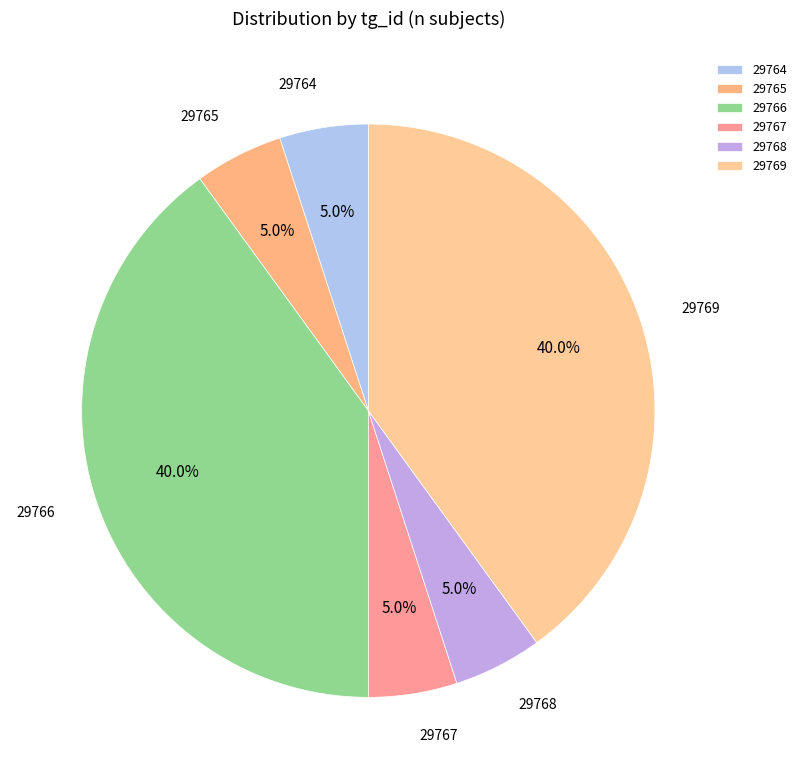

Count the number of slices in the pie.

6